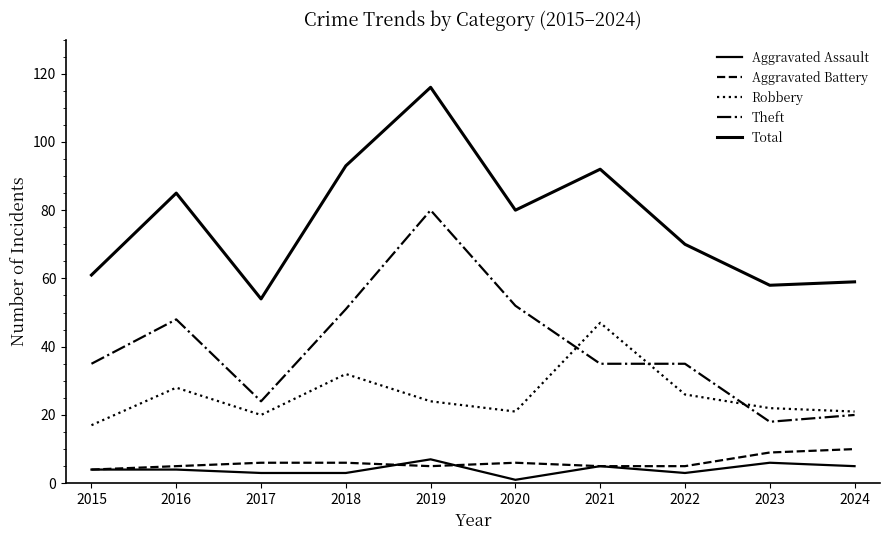

At which label does Robbery first exceed 24?

2016